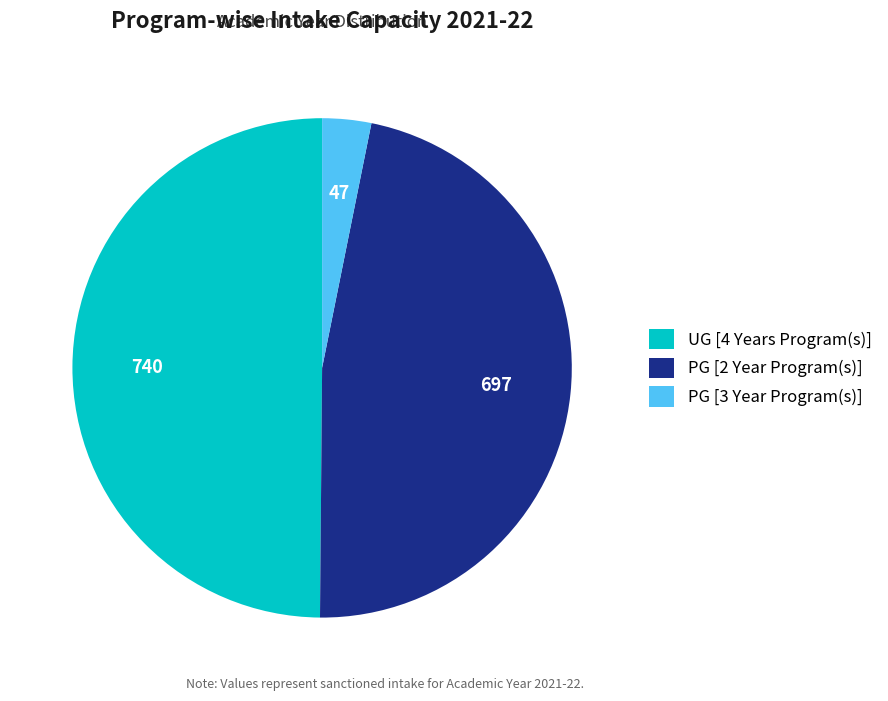

Which slice is the smallest?

PG [3 Year Program(s)]